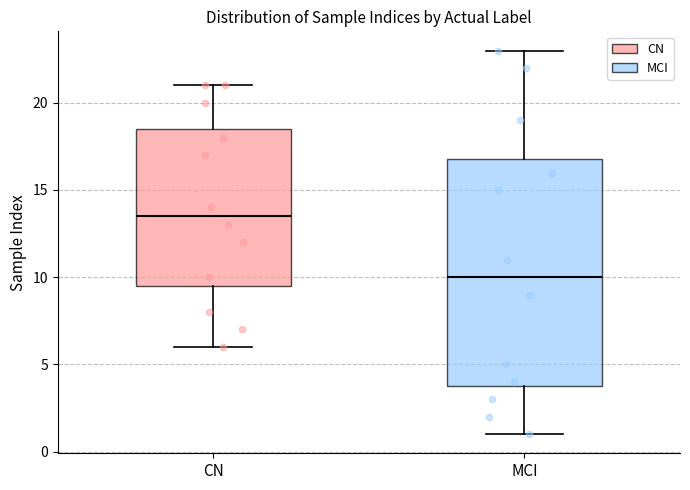

Reading left to right, read every box against the y-axis: the position of its median line, the range the box covers, and the ends of its whiskers. The values are not printed on the chart, so give them approximately, as read against the axis.

CN: median 13.5, box 9.5 to 18.5, whiskers 6.0 to 21.0
MCI: median 10.0, box 4.0 to 17.0, whiskers 1.0 to 23.0